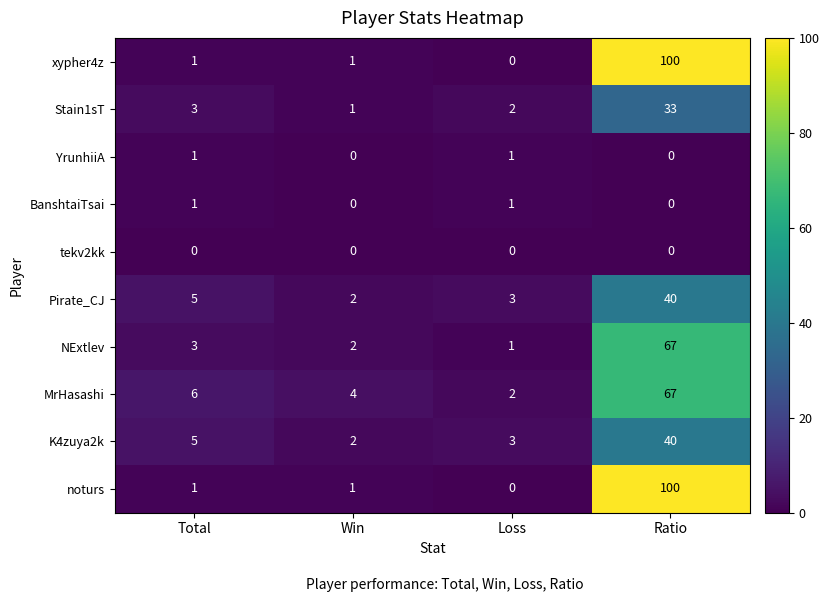

What is the difference between the MrHasashi values at Win and Ratio?

63